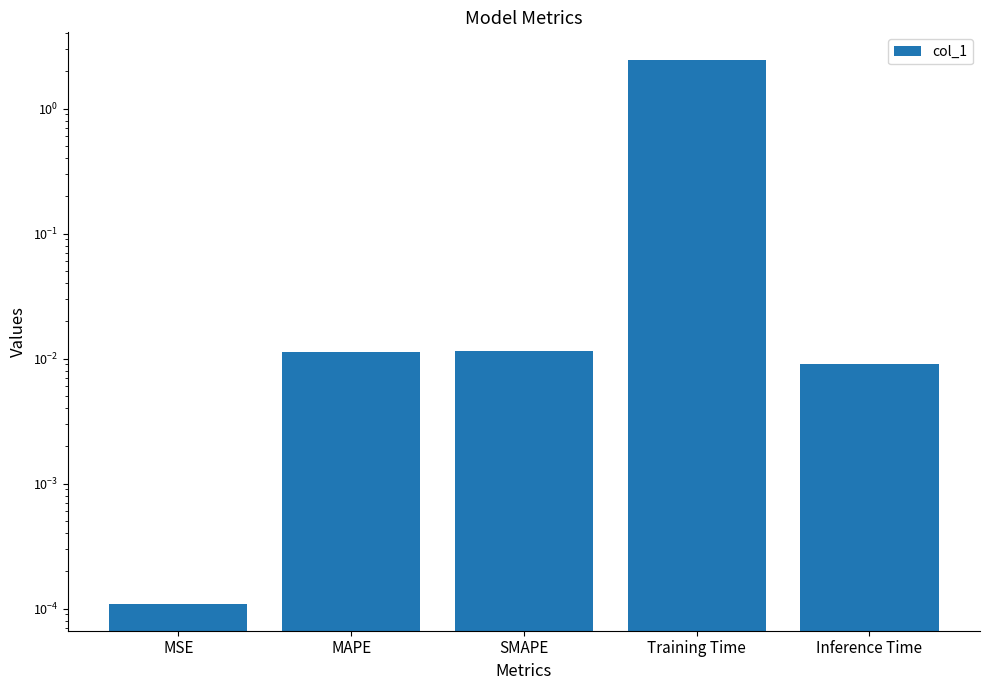

What is the average value?

0.5